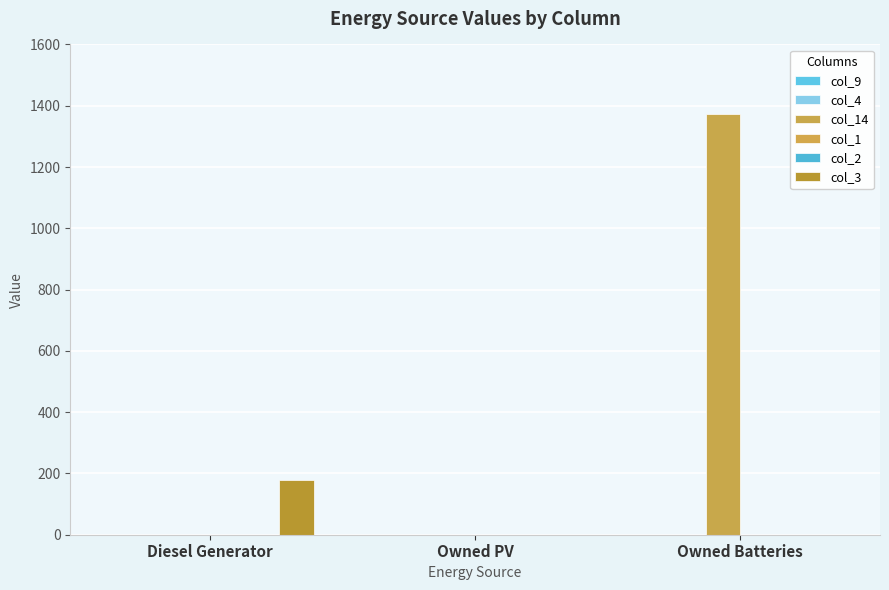

Is it true that col_3 equals 0 at Owned PV?

True